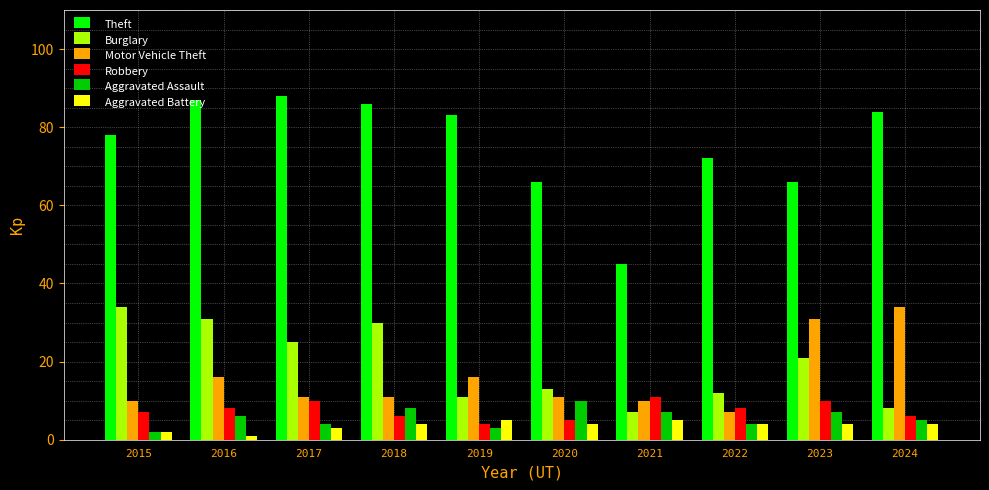

Are the bars horizontal?

No